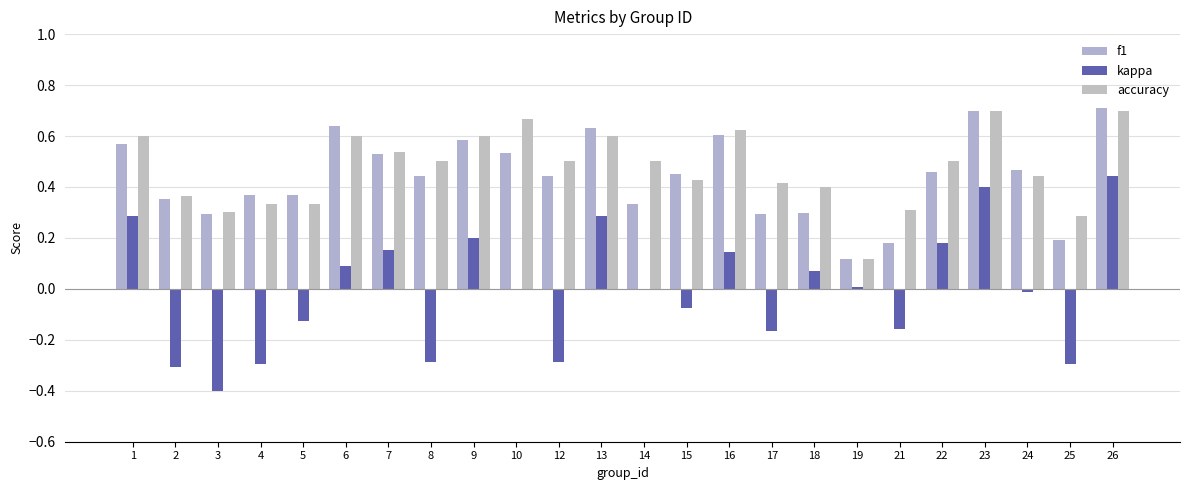

What is the spread (max minus min) of values at 16?

0.5